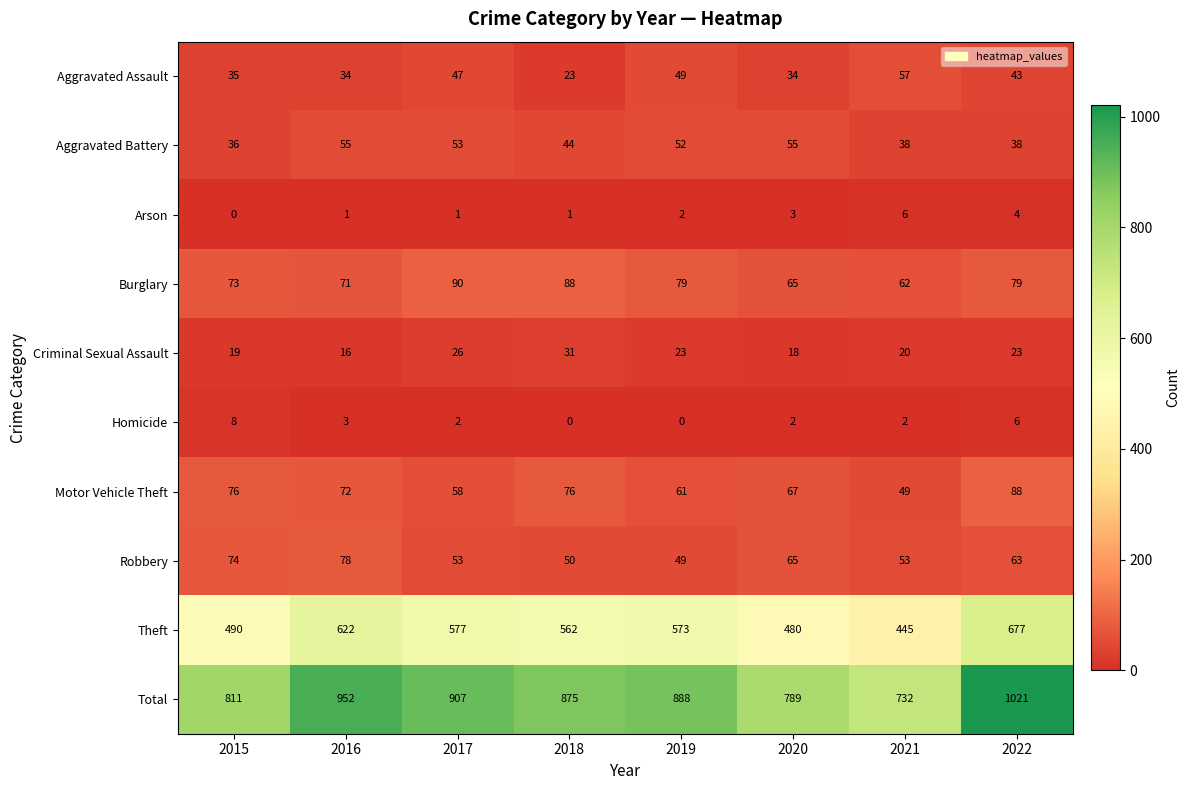

What is the sum of all Aggravated Assault values?

322